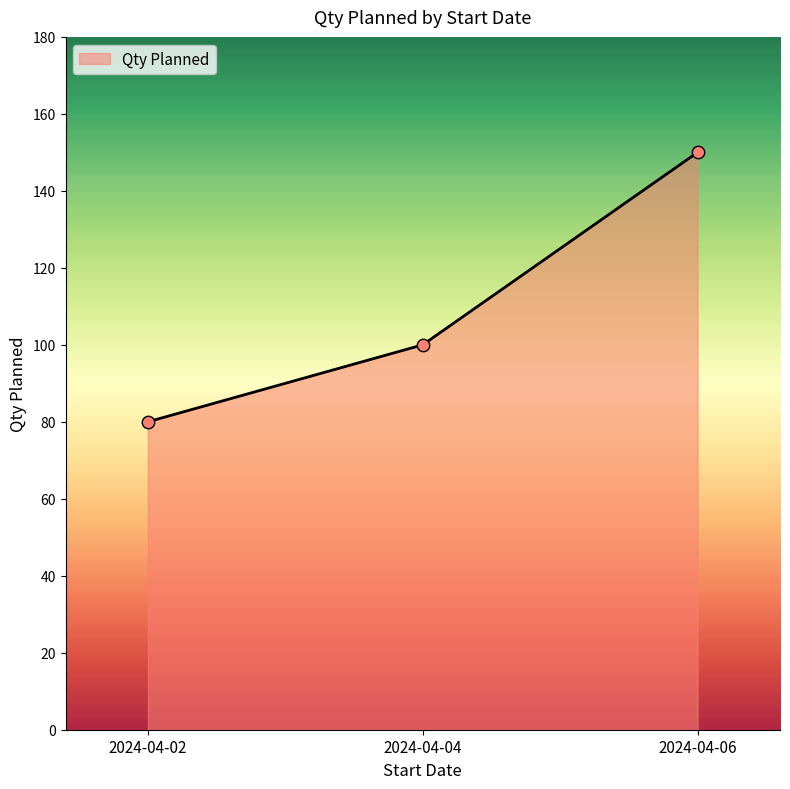

Between 2024-04-06 and 2024-04-02, which is larger?

2024-04-06